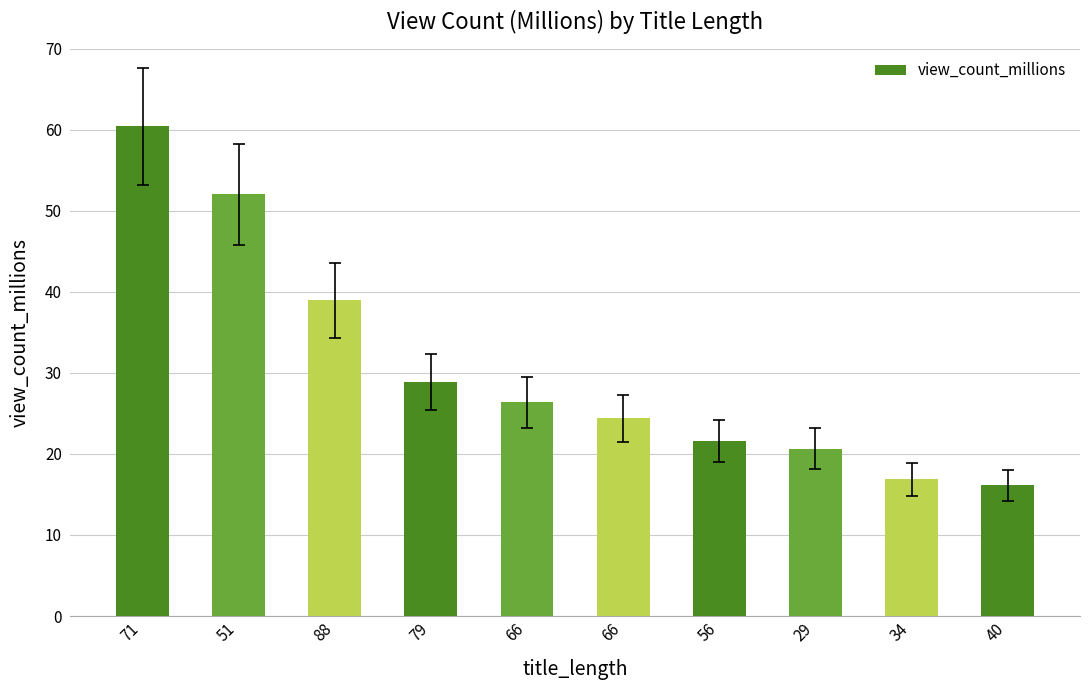

How many categories are shown in the chart?

10